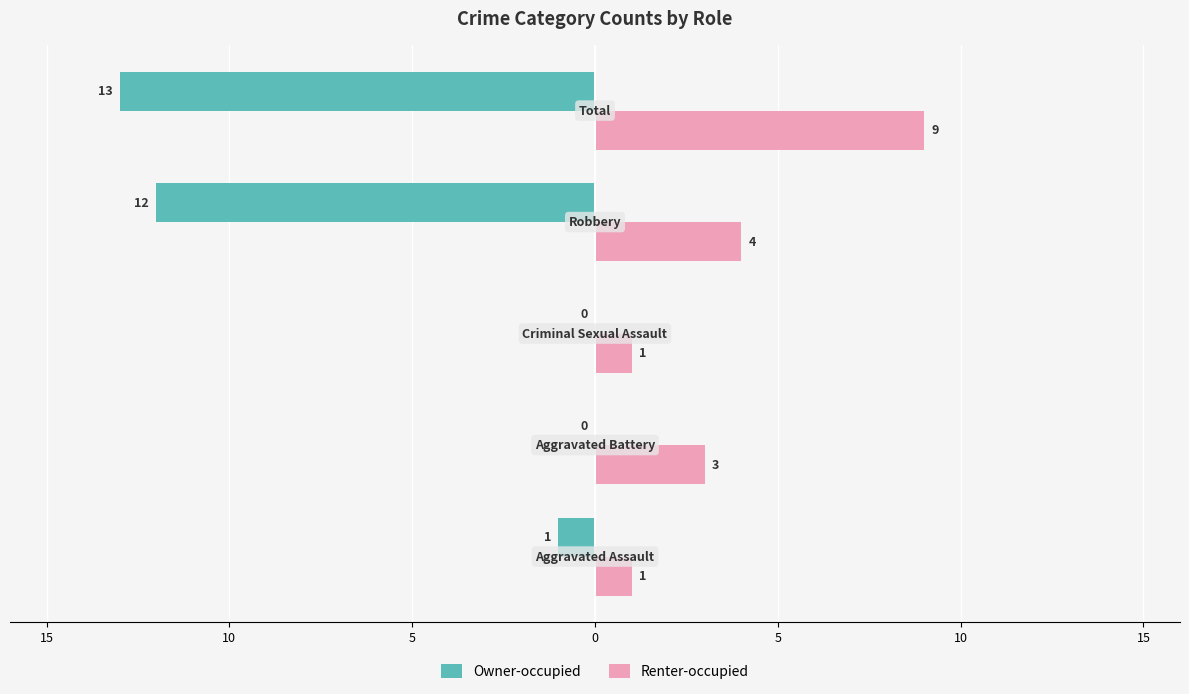

Count the Renter-occupied values in the range 1 to 4.

4